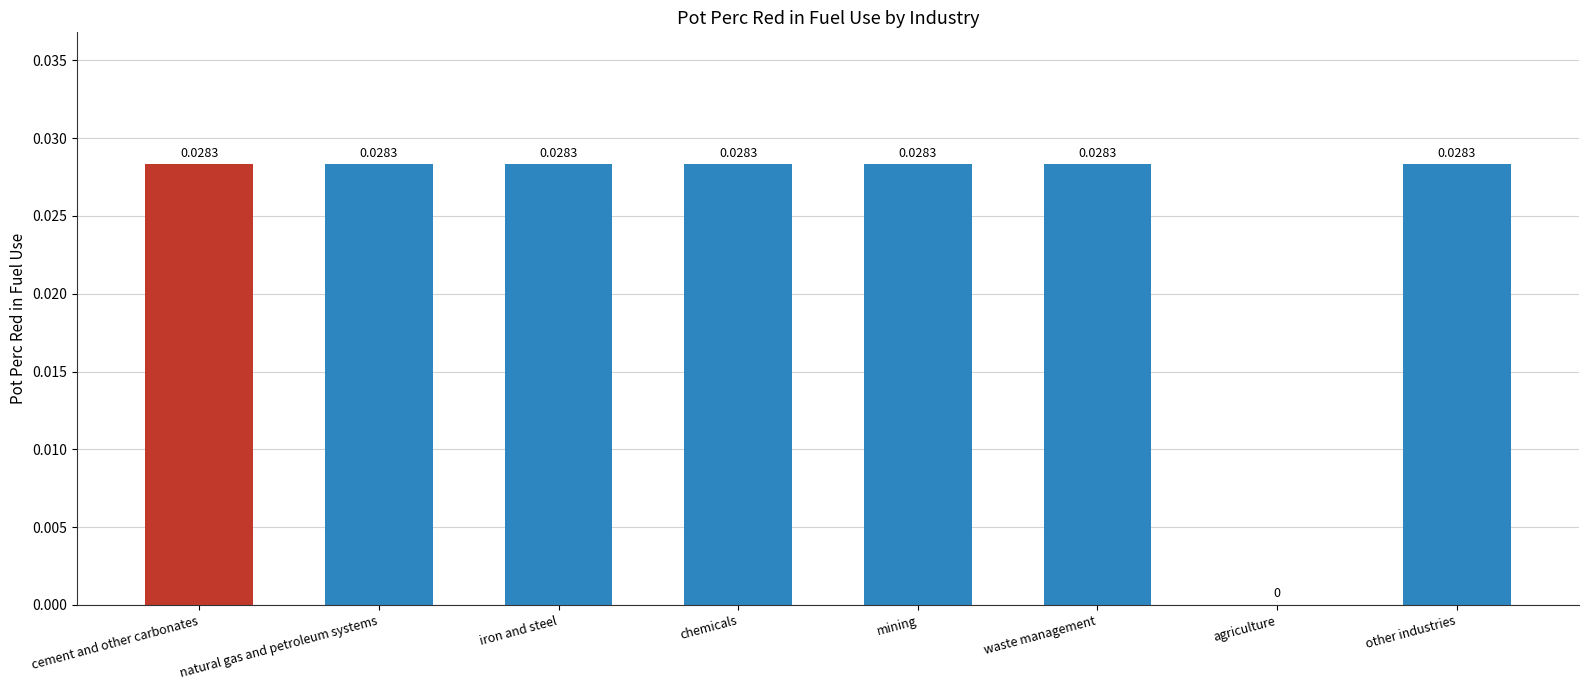

At which label is the value closest to 0?

agriculture